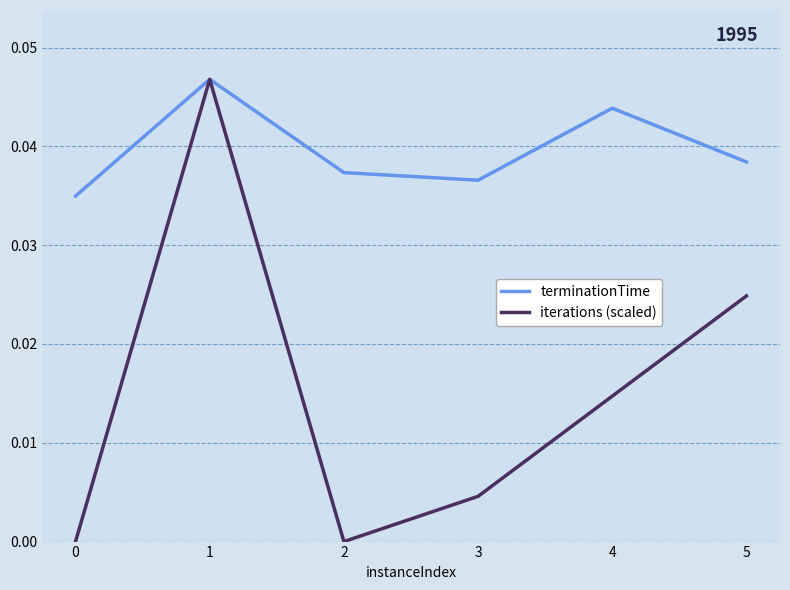

Is it true that iterations (scaled) equals 0.0 at 0?

True